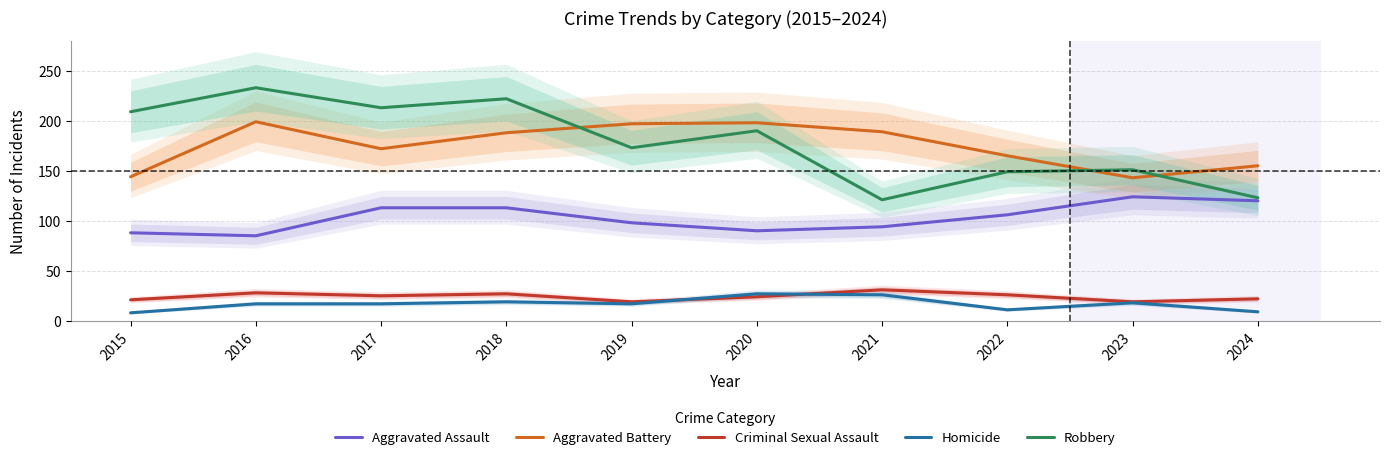

Which label corresponds to the largest value in the chart?

2016